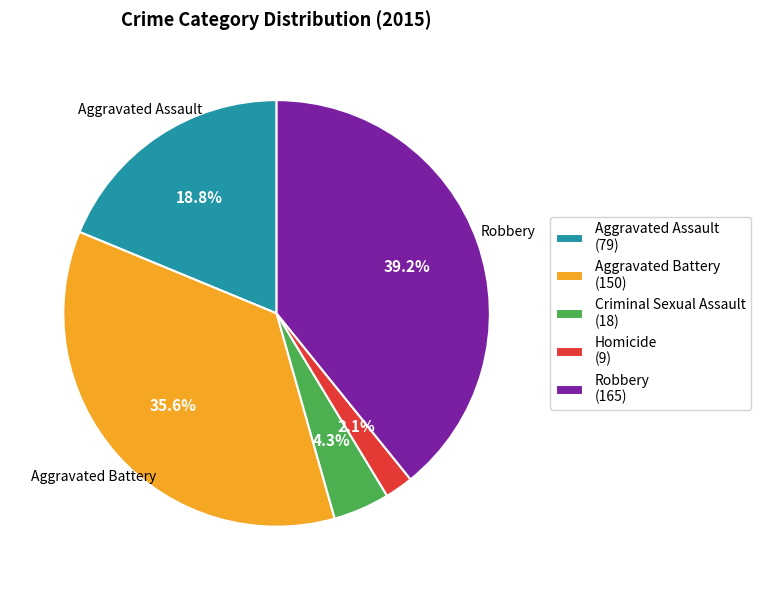

What is the total percentage of Robbery and Aggravated Battery?

74.8%